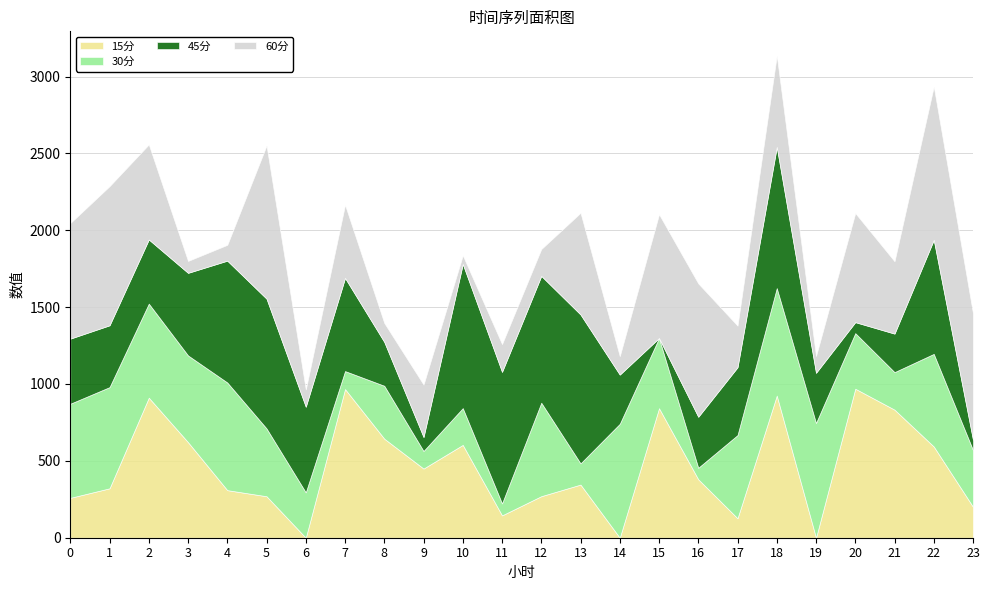

Is the value of 30分 at 3 greater than the value of 45分 at 1?

Yes